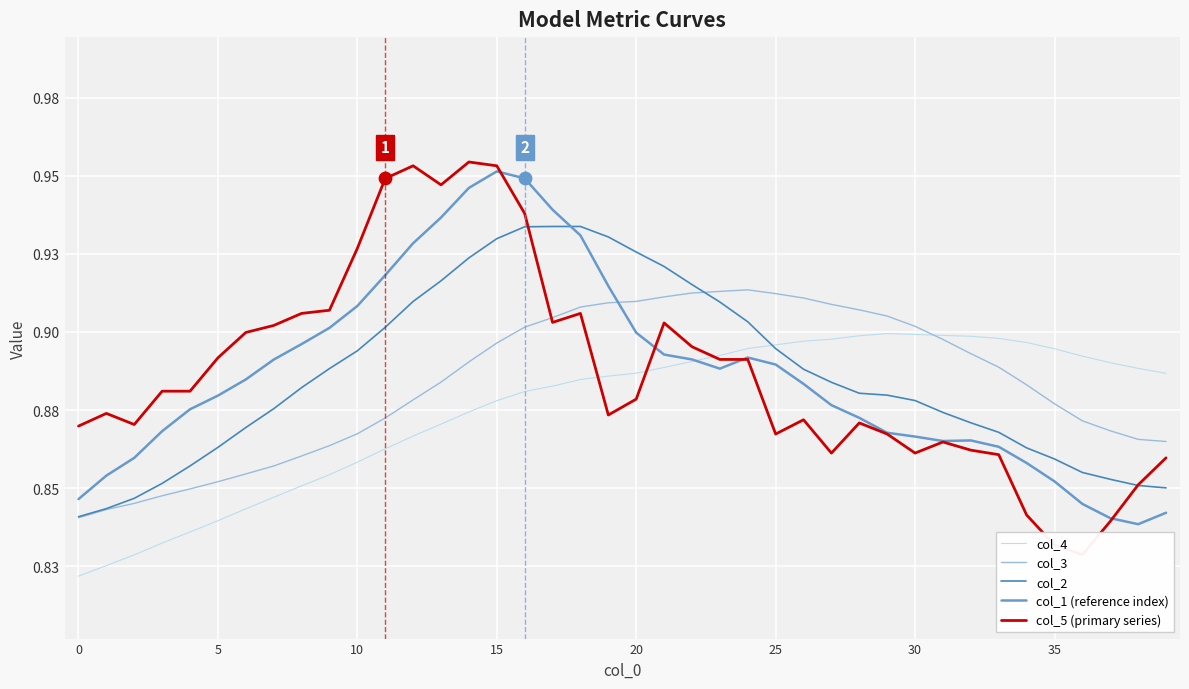

Is the value of col_3 at 33 greater than the value of col_2 at 5?

Yes